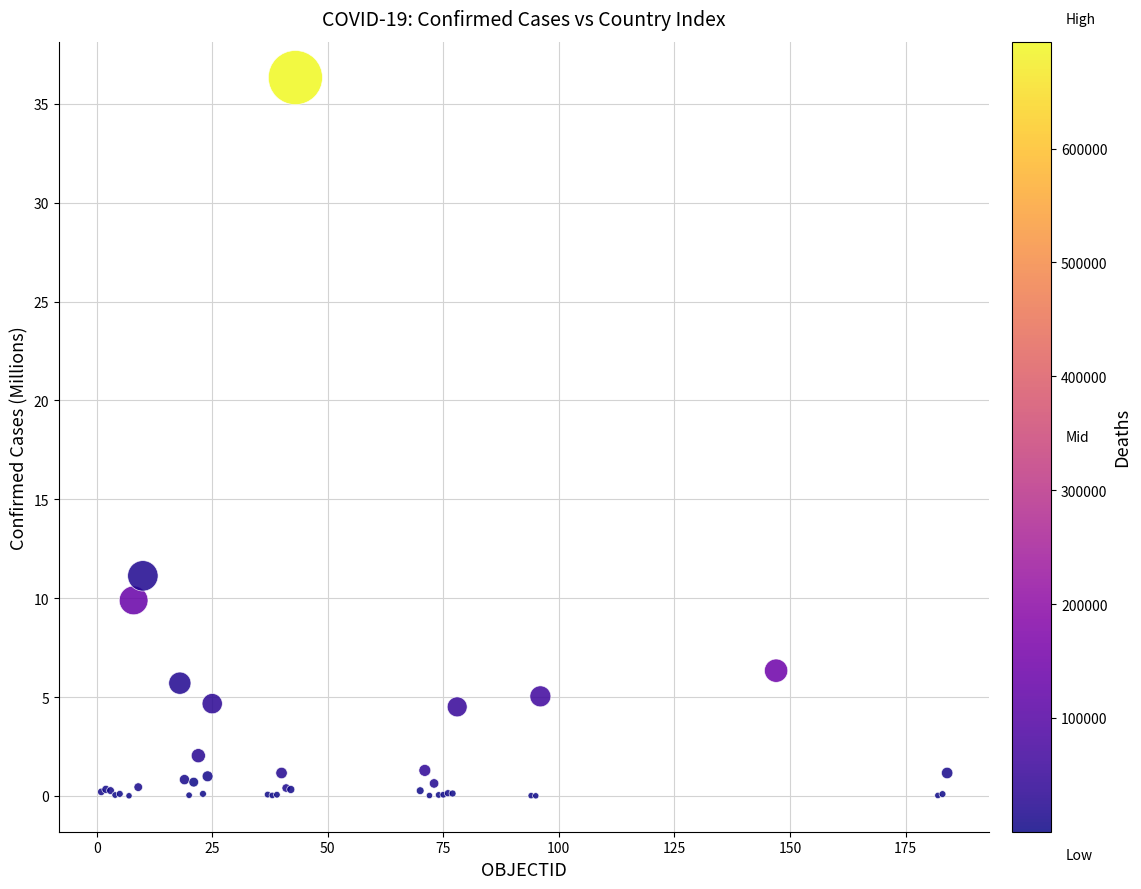

What Y value in the scatter plot is closest to 18?

11.1